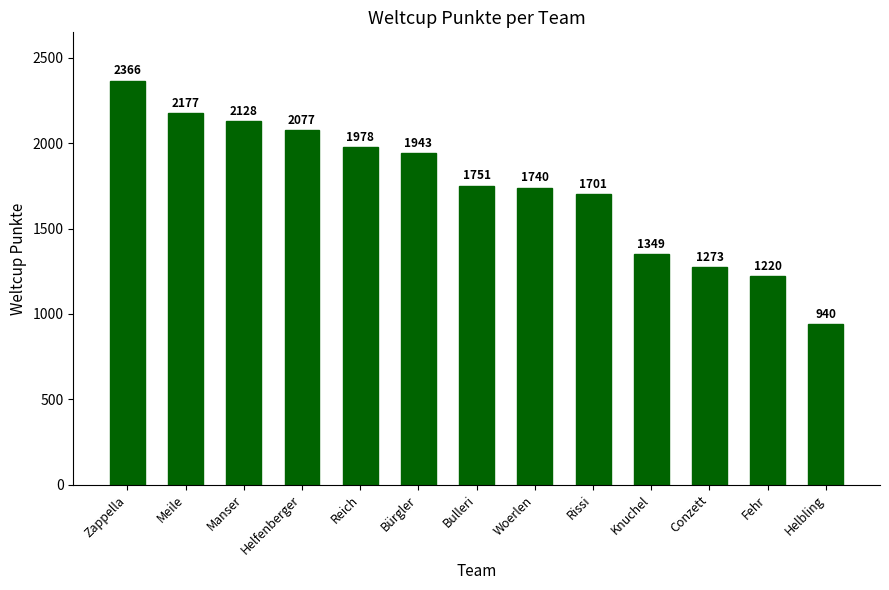

How many data points are less than 1751?

6